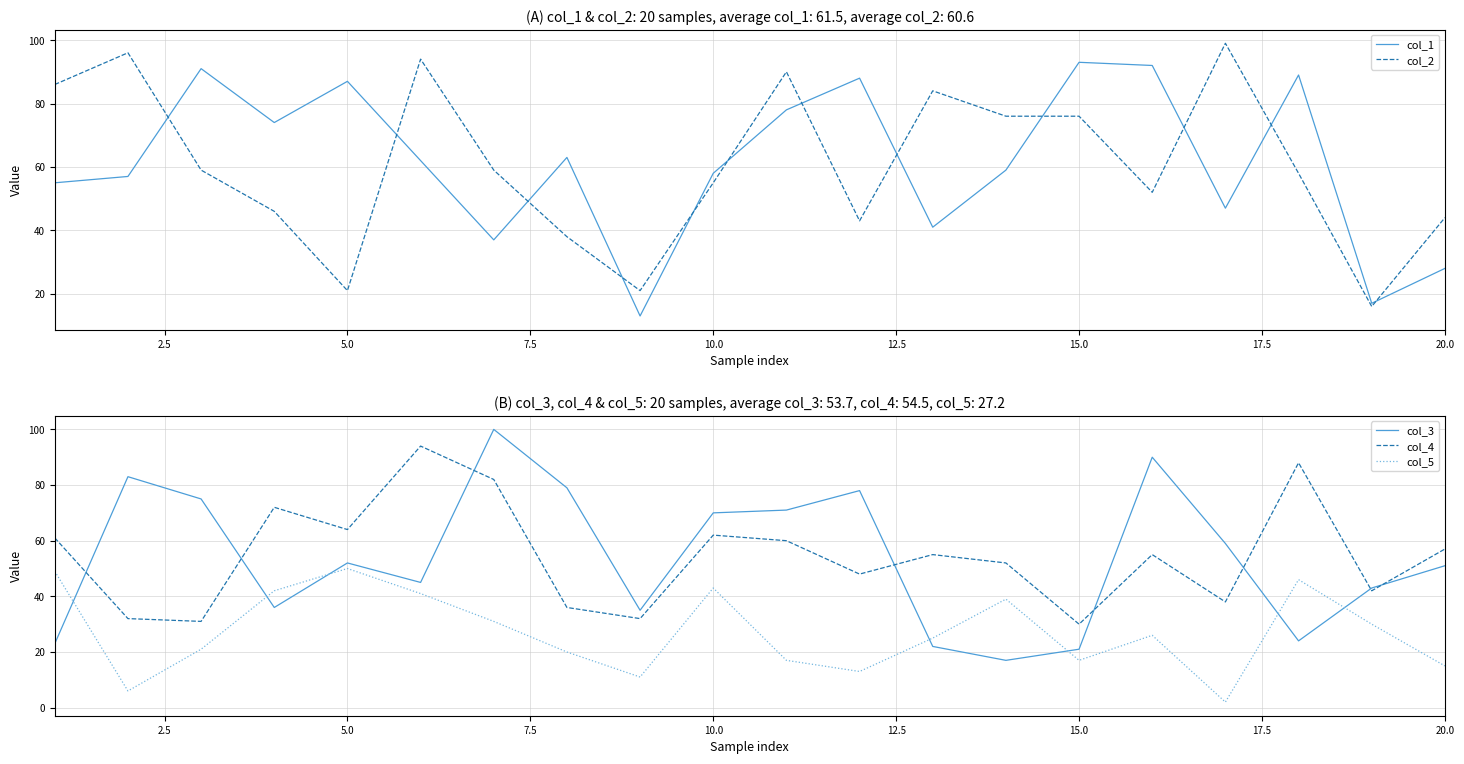

Which series has the largest total across all categories?

col_1